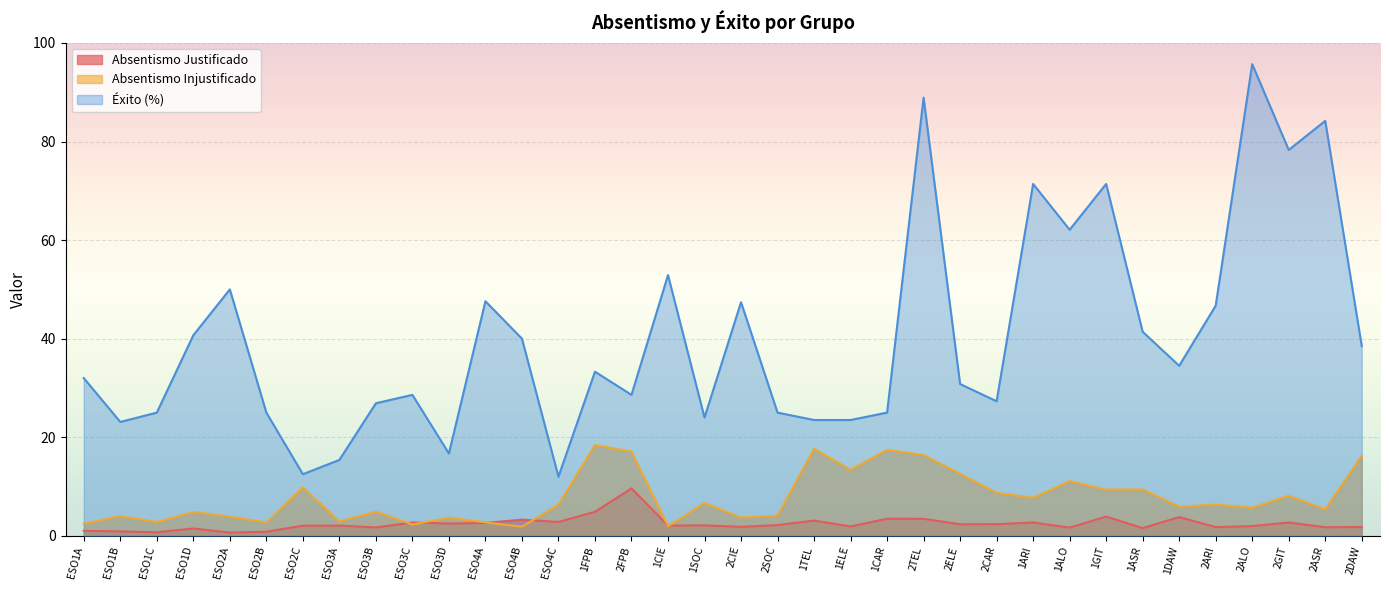

True or false: exito has a value of 52.9 at 1CIE.

True